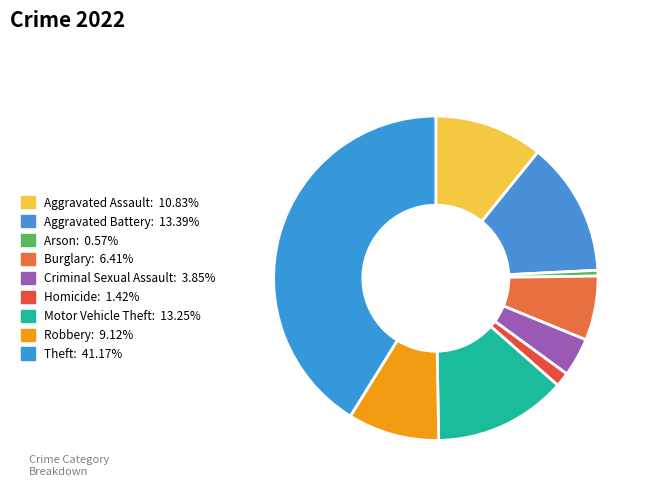

What percentage is the Aggravated Assault slice, to the nearest percent?

11%